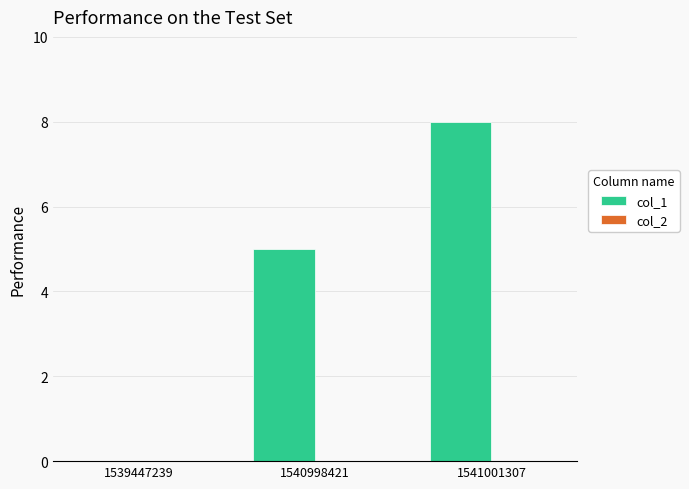

At which category does the chart reach its peak across all series?

1541001307